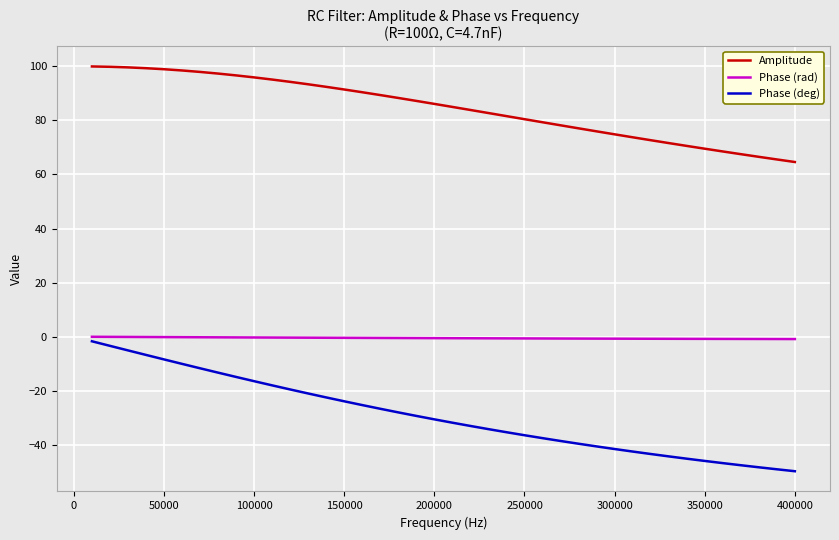

What is the minimum value for Phase (rad)?

-0.9